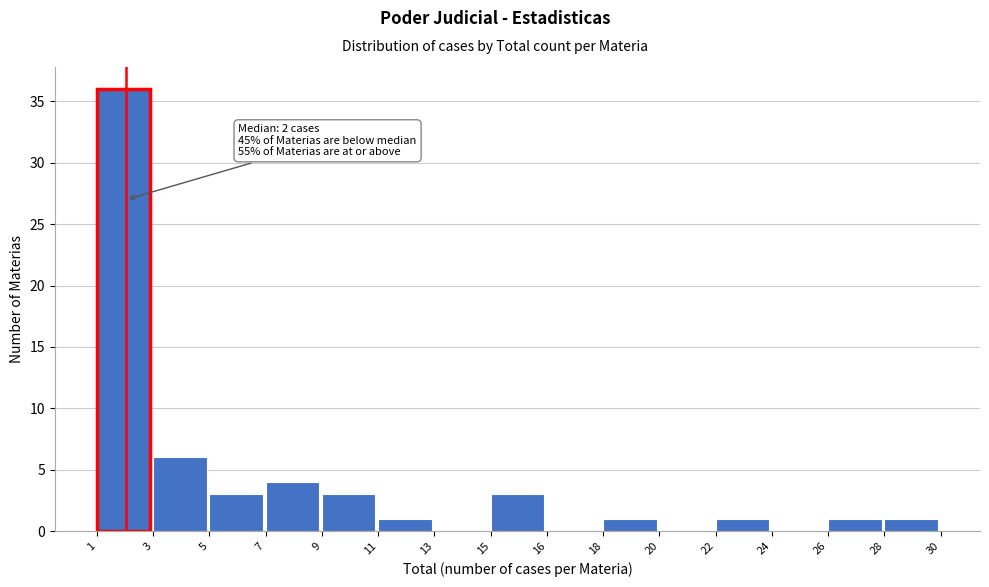

Reading left to right, what are all the values shown in this chart?

1=36	3=6	5=3	7=4	9=3	11=1	13=0	15=3	16=0	18=1	20=0	22=1	24=0	26=1	28=1